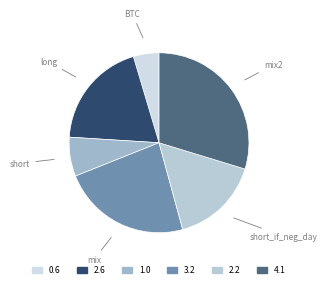

Which has a higher value, BTC or mix?

mix